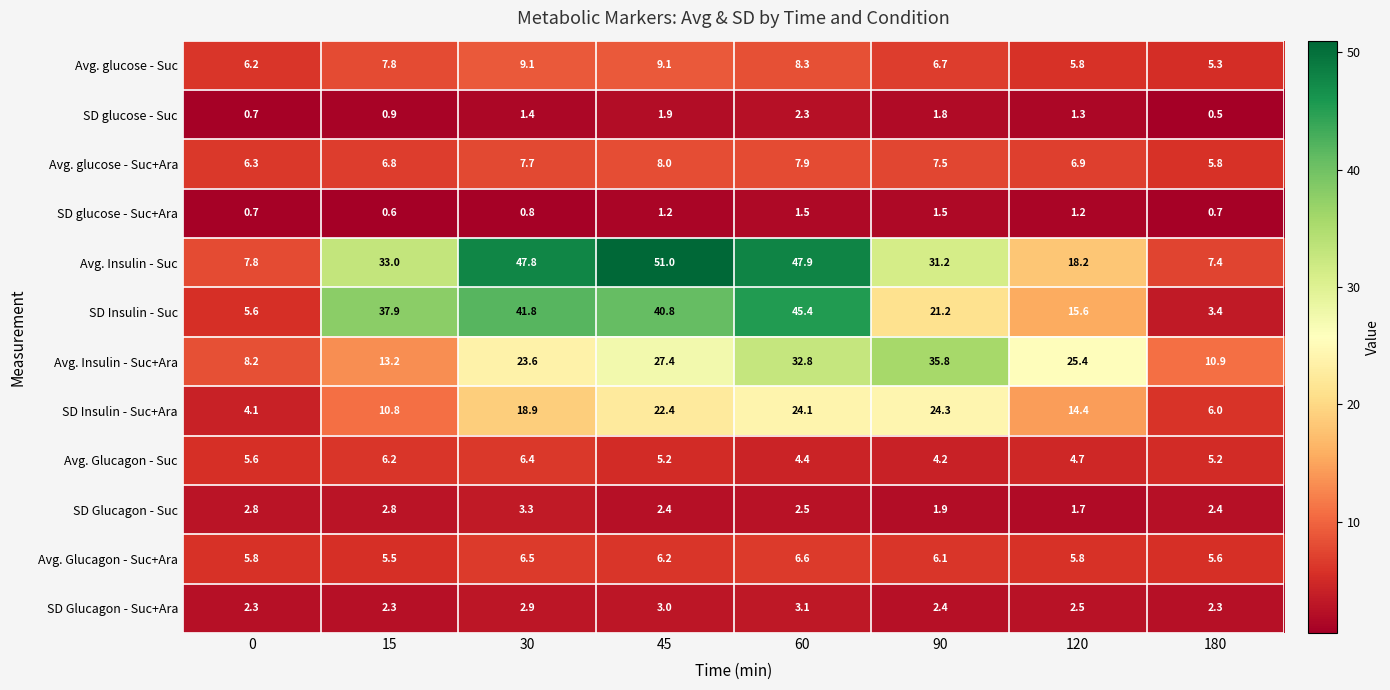

What is the highest value of the Avg. glucose - Suc series?

9.1